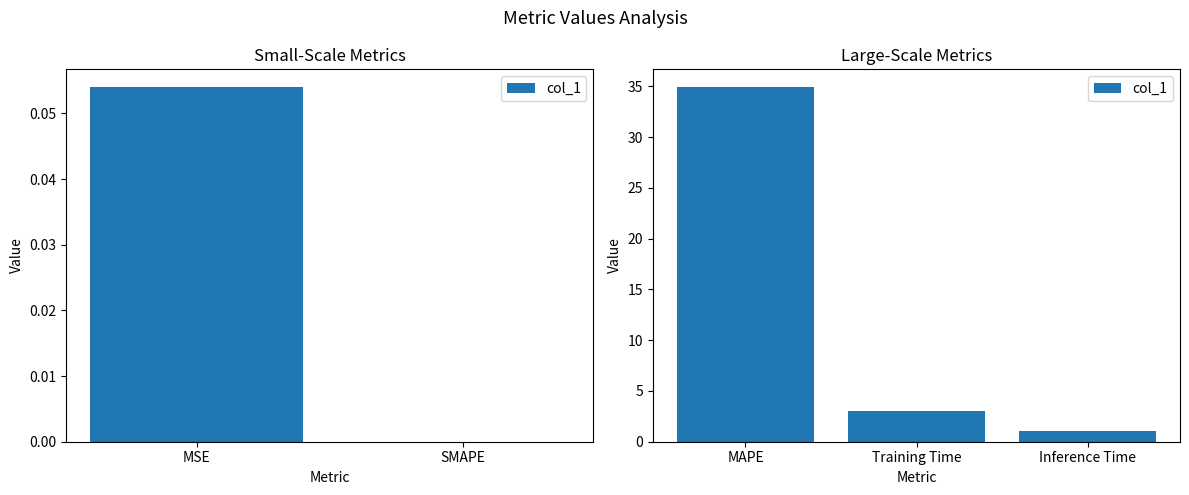

How many data points does each series have?

3